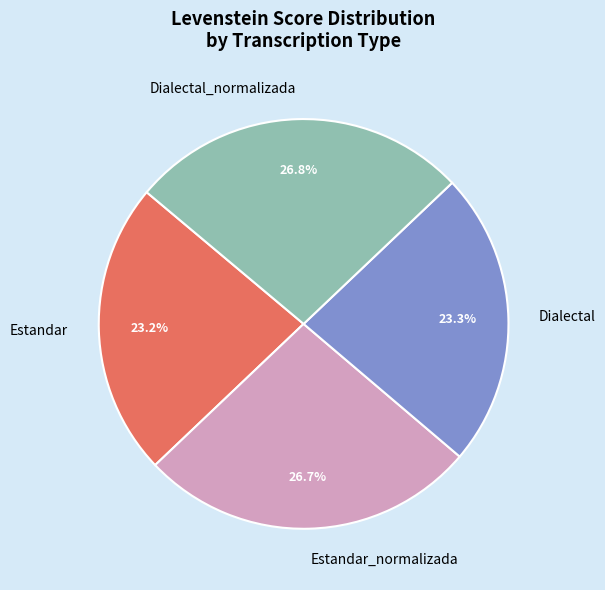

The Estandar slice represents 35% of the pie. True or false?

False